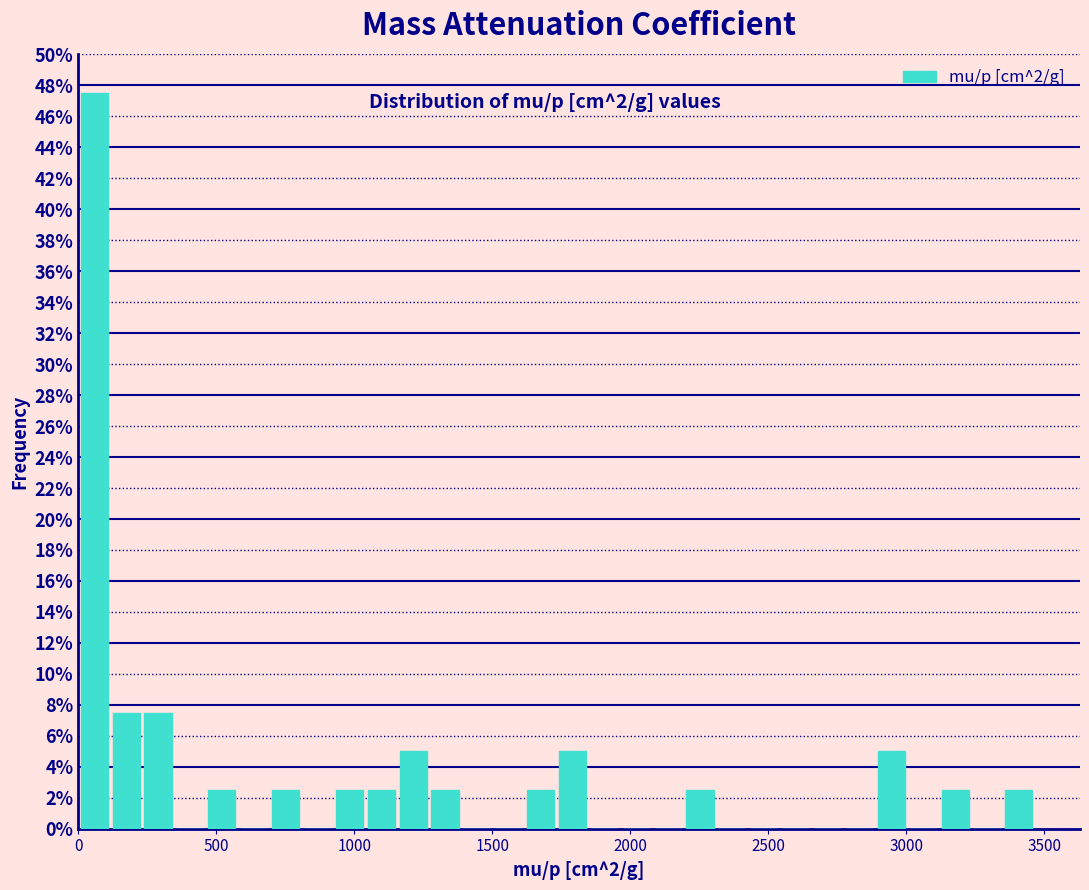

Read against the x-axis, roughly where is the centre of the tallest bar?

50